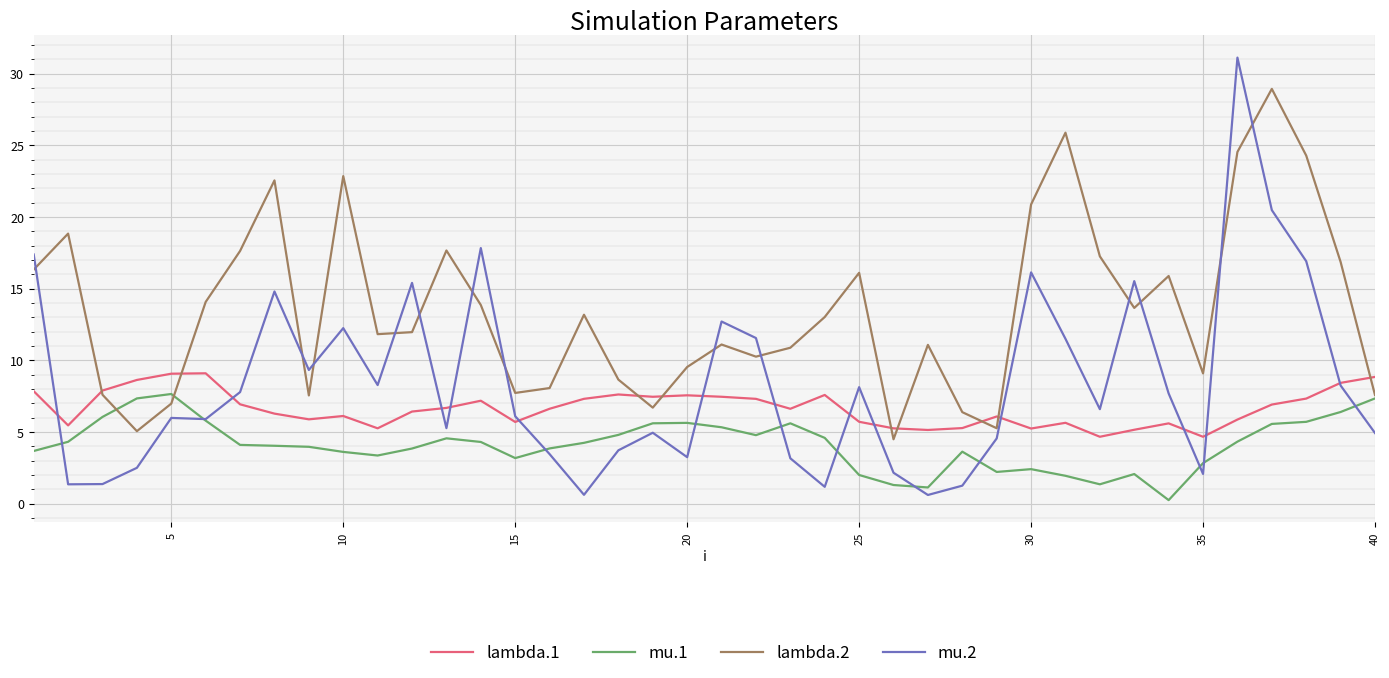

What is the difference between the second highest and minimum values in the lambda.2 series?

21.4